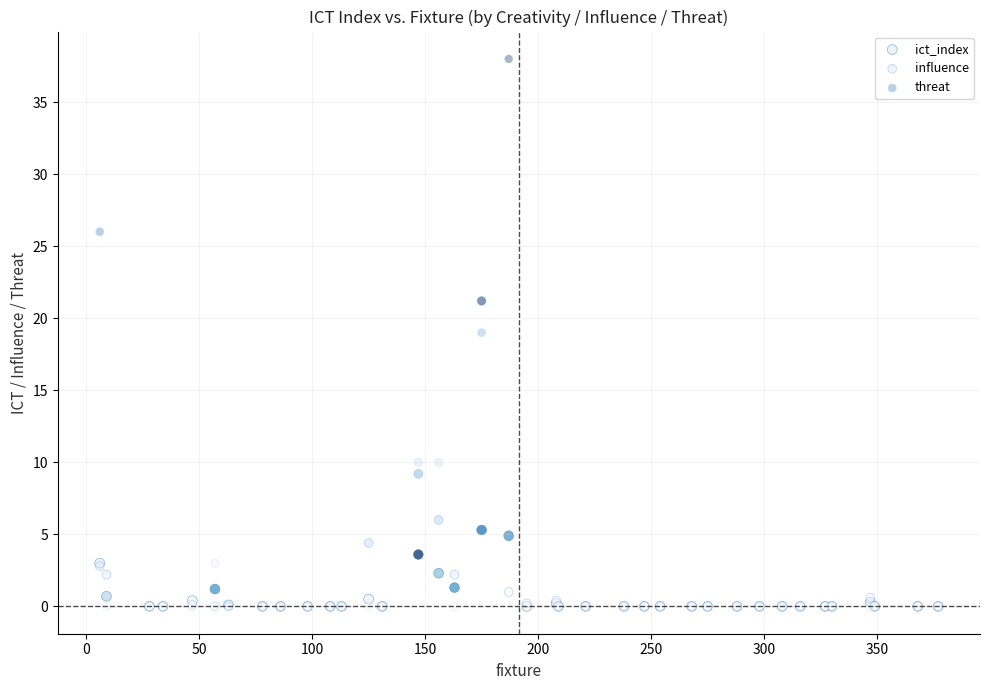

What are all the series names shown in the legend?

ict_index, influence, threat